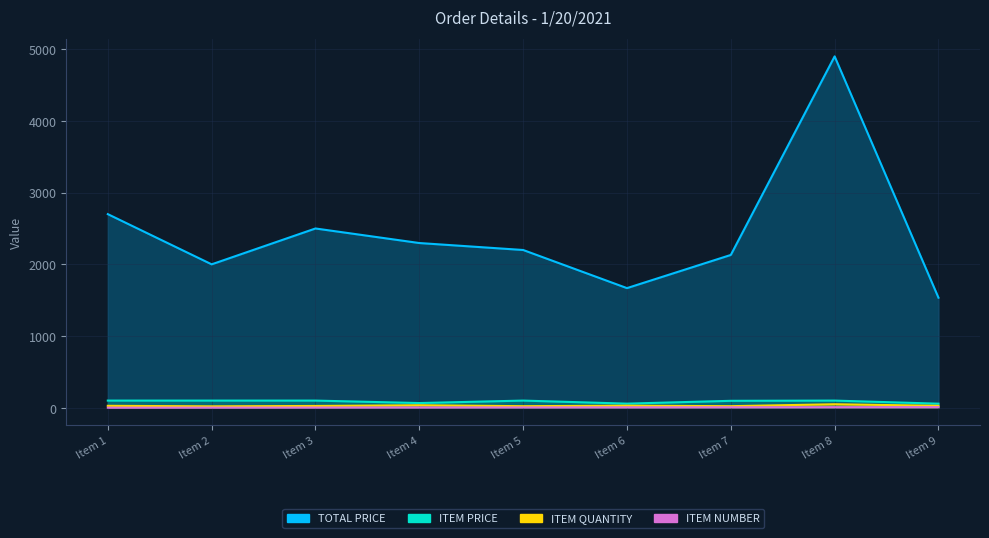

Reading left to right, what are all the values shown in this chart?

TOTAL PRICE: Item 1=2700.0	Item 2=2000.0	Item 3=2500.0	Item 4=2297.1	Item 5=2200.0	Item 6=1668.4	Item 7=2130.9	Item 8=4900.0	Item 9=1535.0
ITEM PRICE: Item 1=100.0	Item 2=100.0	Item 3=100.0	Item 4=65.6	Item 5=100.0	Item 6=57.5	Item 7=96.9	Item 8=100.0	Item 9=56.9
ITEM QUANTITY: Item 1=27.0	Item 2=20.0	Item 3=25.0	Item 4=35.0	Item 5=22.0	Item 6=29.0	Item 7=22.0	Item 8=49.0	Item 9=27.0
ITEM NUMBER: Item 1=1.0	Item 2=2.0	Item 3=3.0	Item 4=4.0	Item 5=5.0	Item 6=6.0	Item 7=7.0	Item 8=8.0	Item 9=9.0